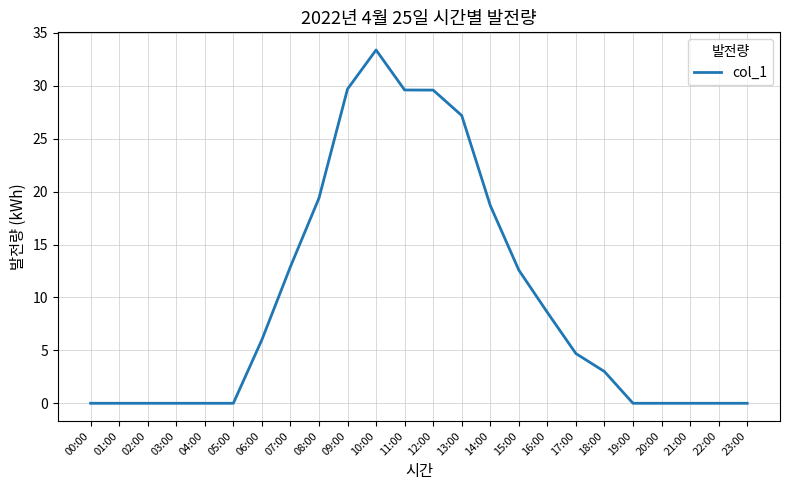

Does the chart have visible grid lines?

Yes